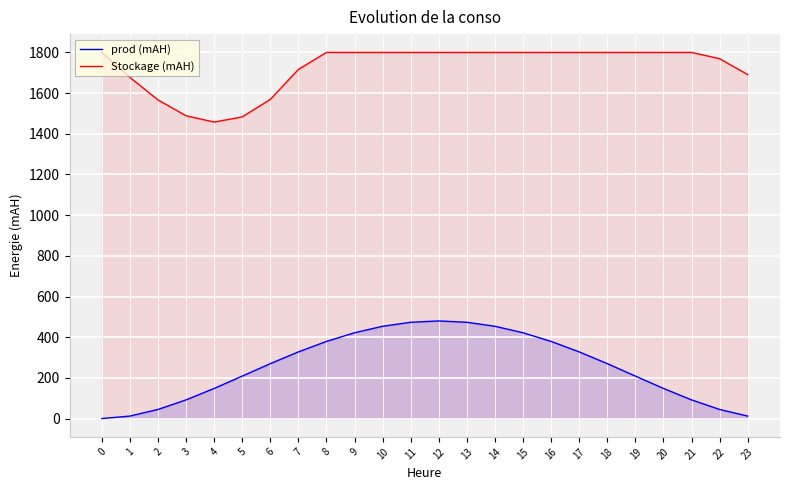

How many data points in prod (mAH) are above 269?

13